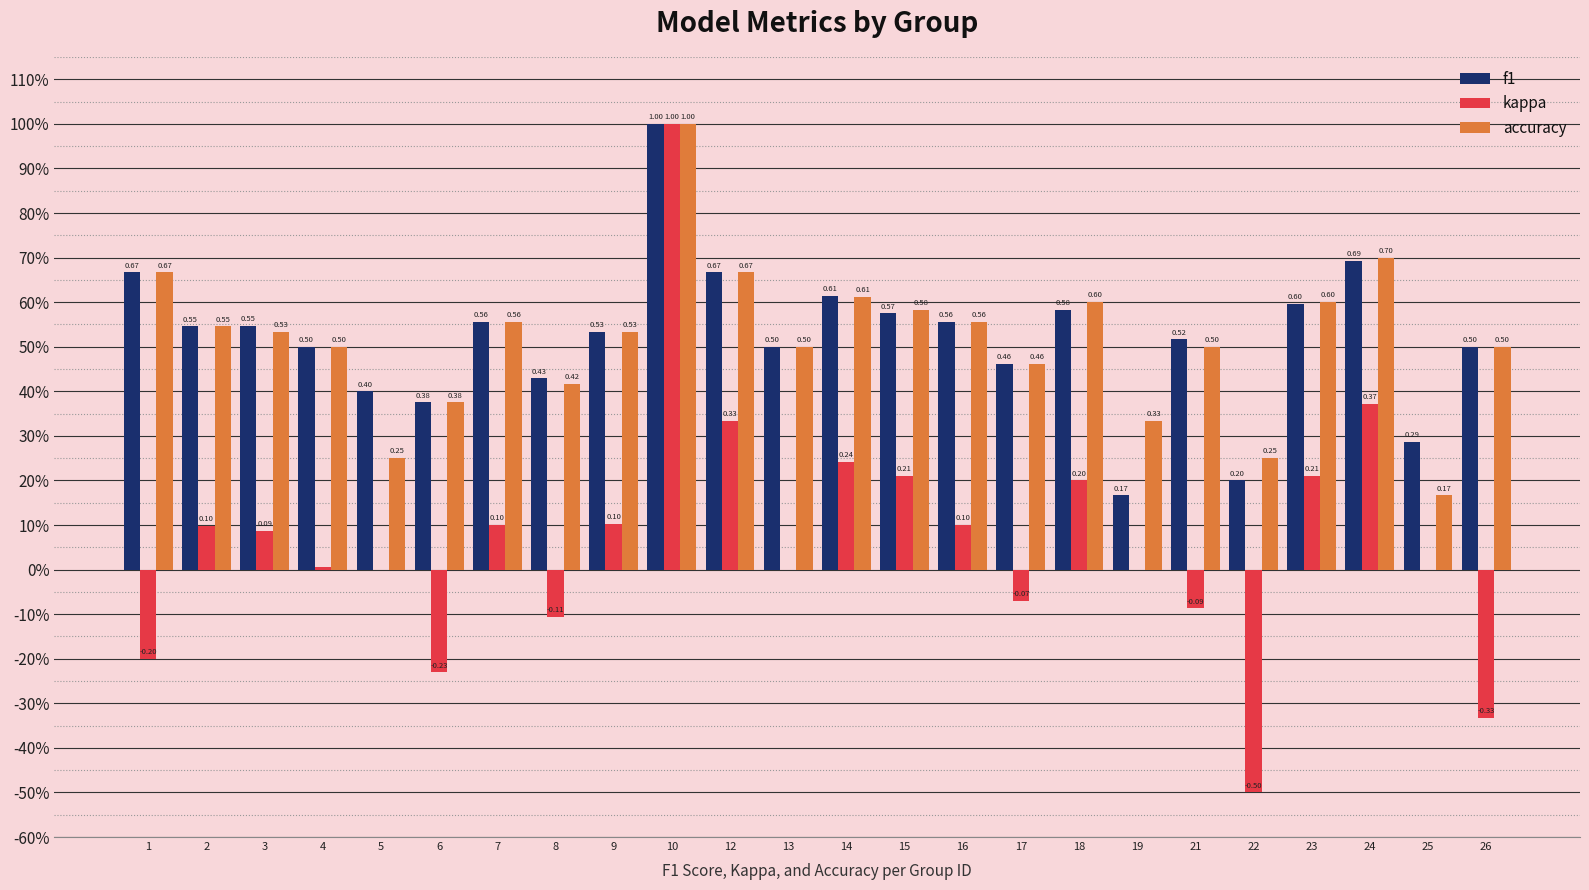

What are all the series names shown in the legend?

f1, kappa, accuracy